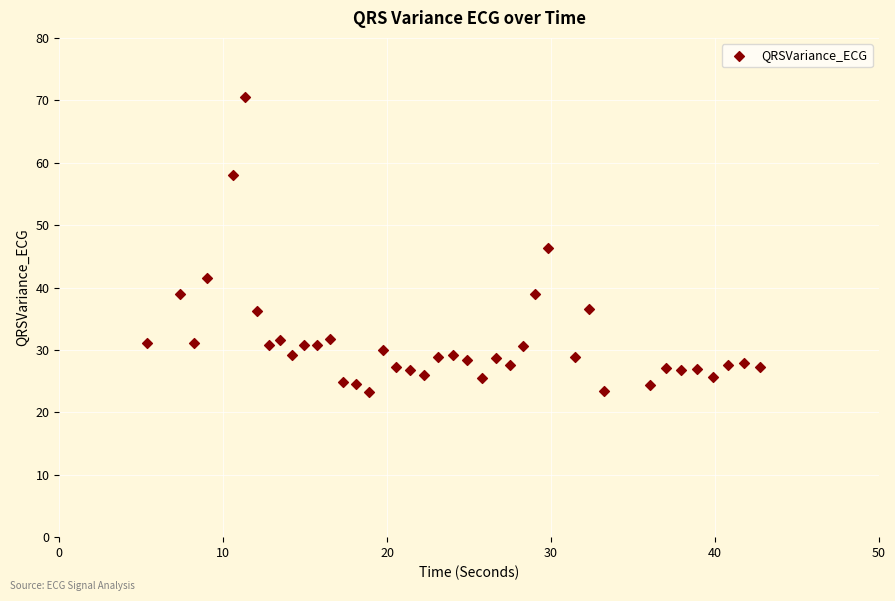

What is the range of X values (max minus min)?

37.4